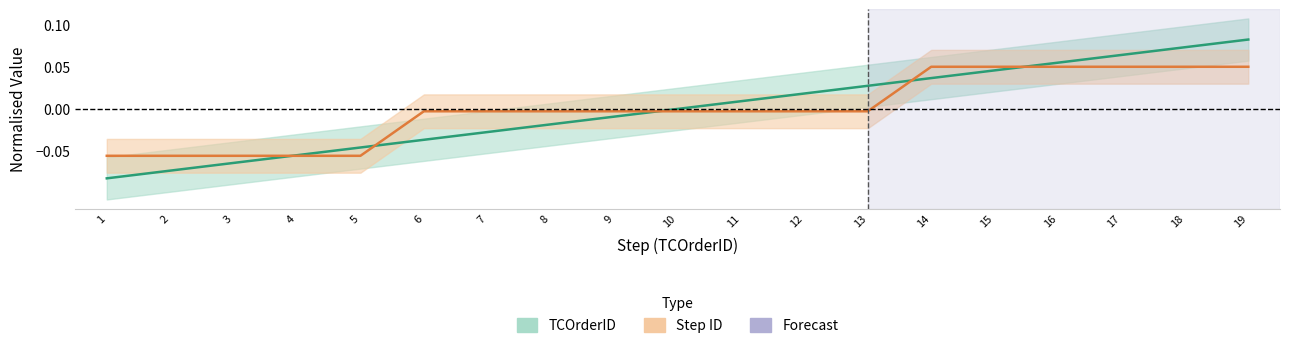

Is this an area chart (filled region under the line)?

No